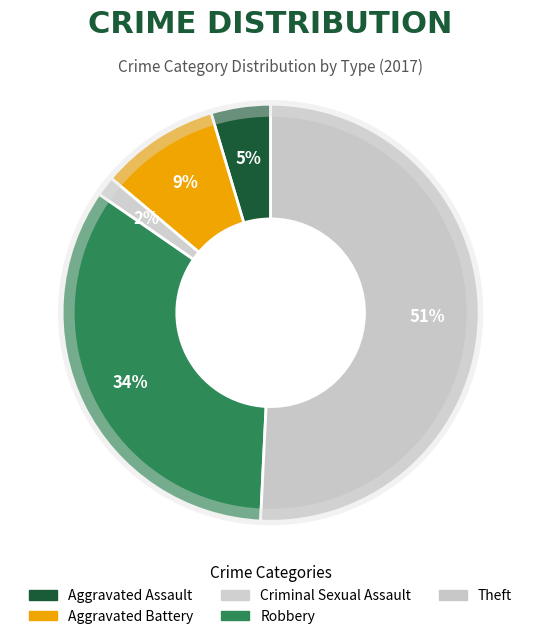

What percentage is the Aggravated Battery slice, to the nearest percent?

9%